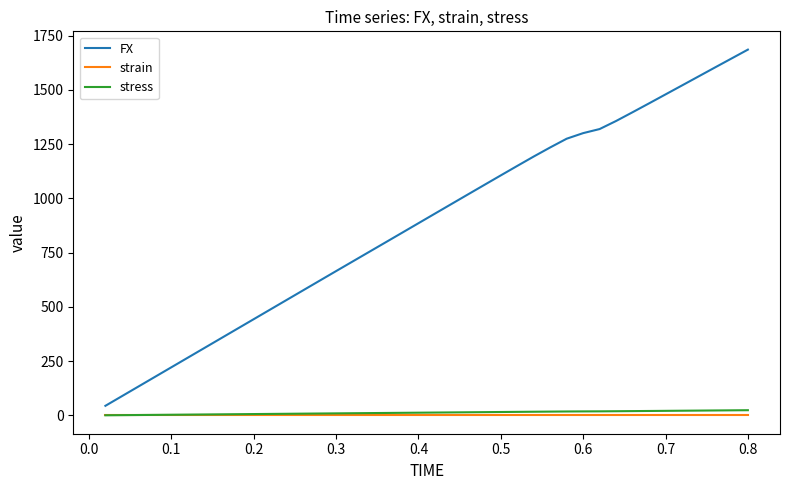

What is the maximum value shown in the chart?

1685.7